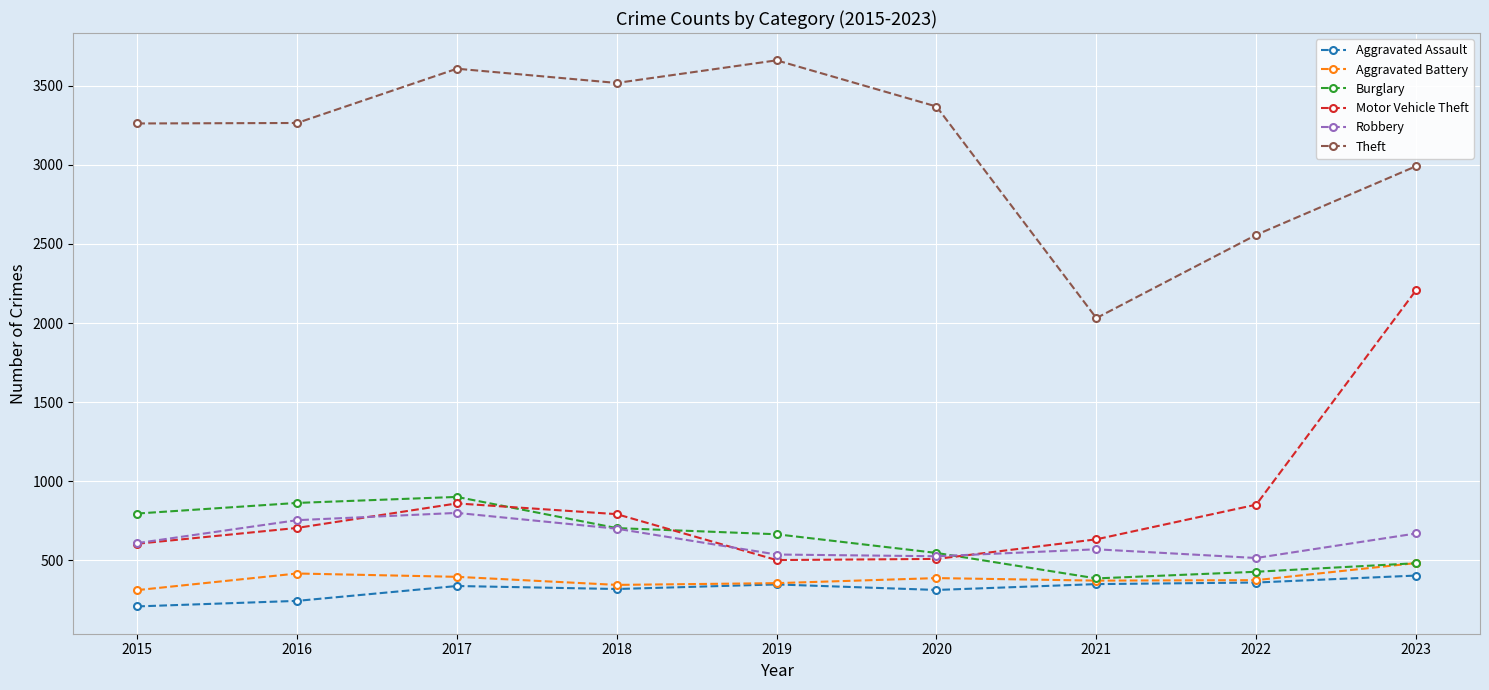

What value does the Robbery series have at 2019, to the nearest 10?

540